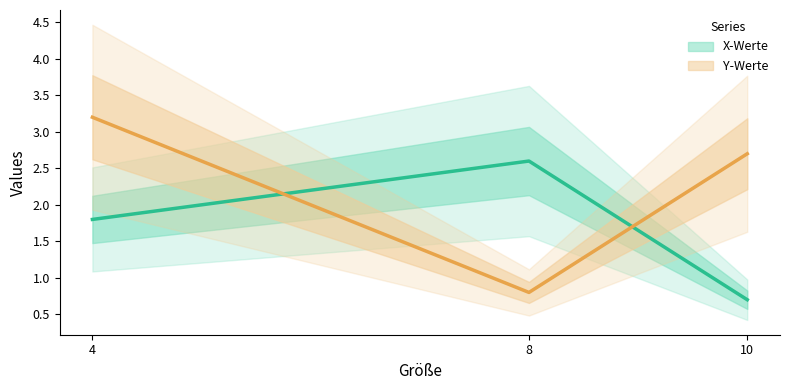

How many lines are shown in the chart?

2